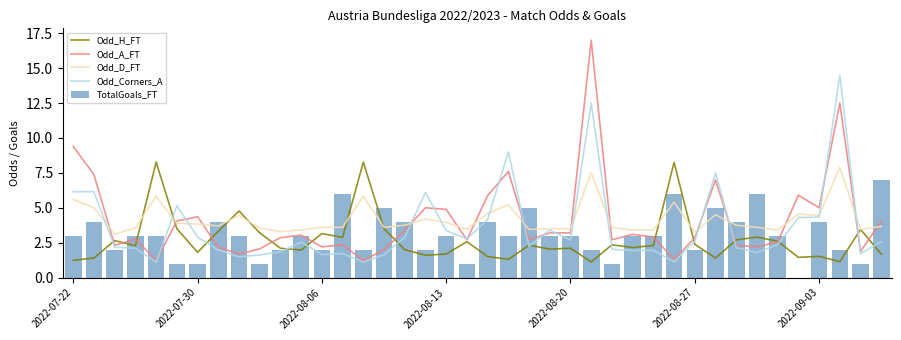

Which series has the largest total across all categories?

Odd_D_FT